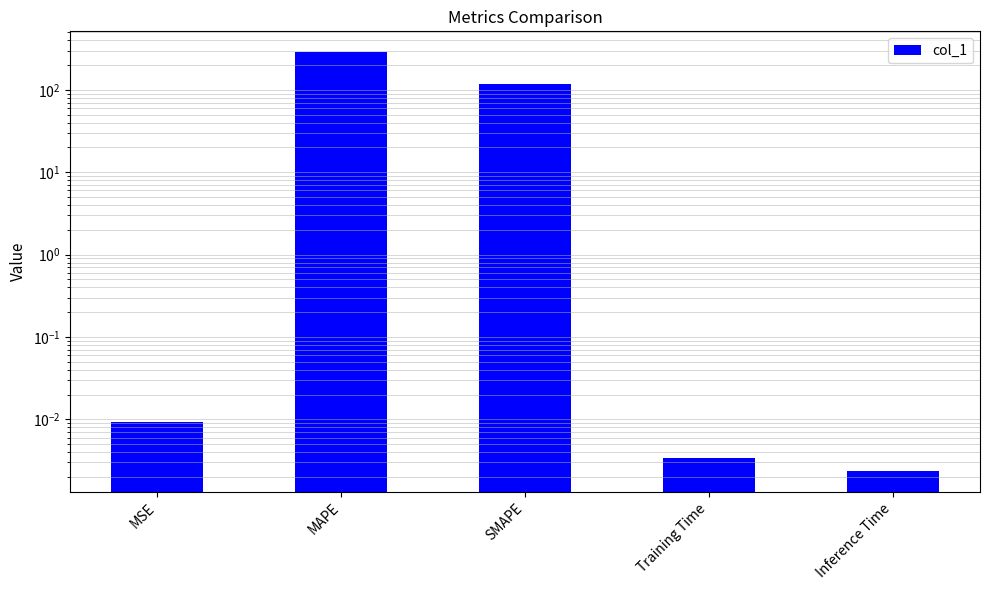

What is the label of the 2nd bar from the left?

MAPE